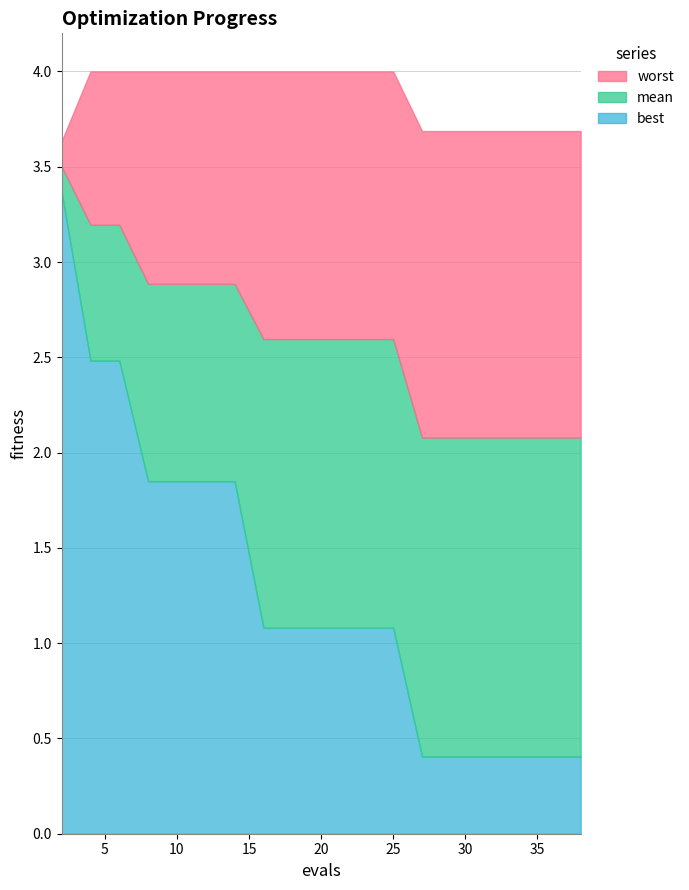

List the series in order of their overall mean, lowest first.

best, mean, worst